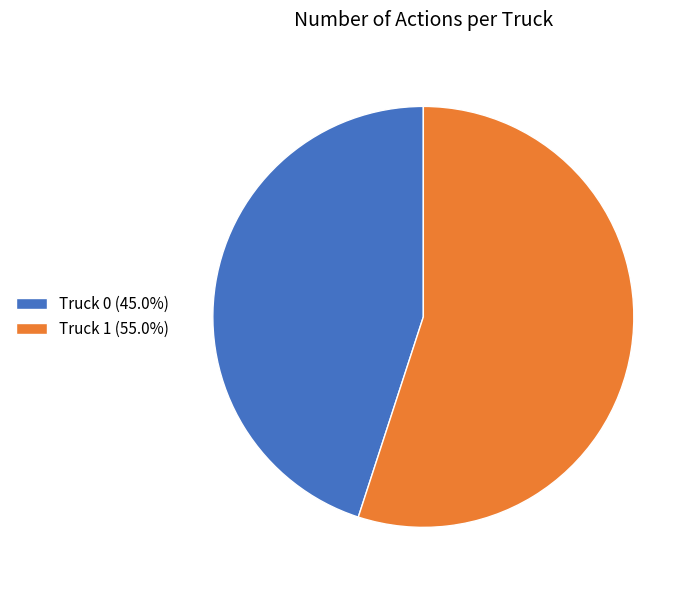

Does Truck 1 account for over 50% of the chart?

Yes